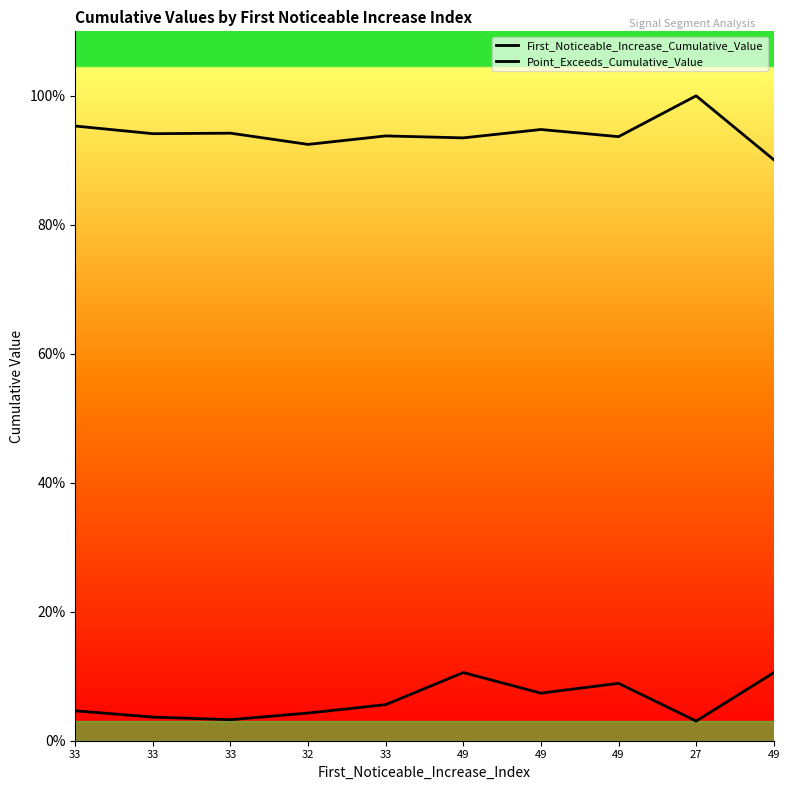

True or false: First_Noticeable_Increase_Cumulative_Value has more than 0 points higher than both neighbors.

True